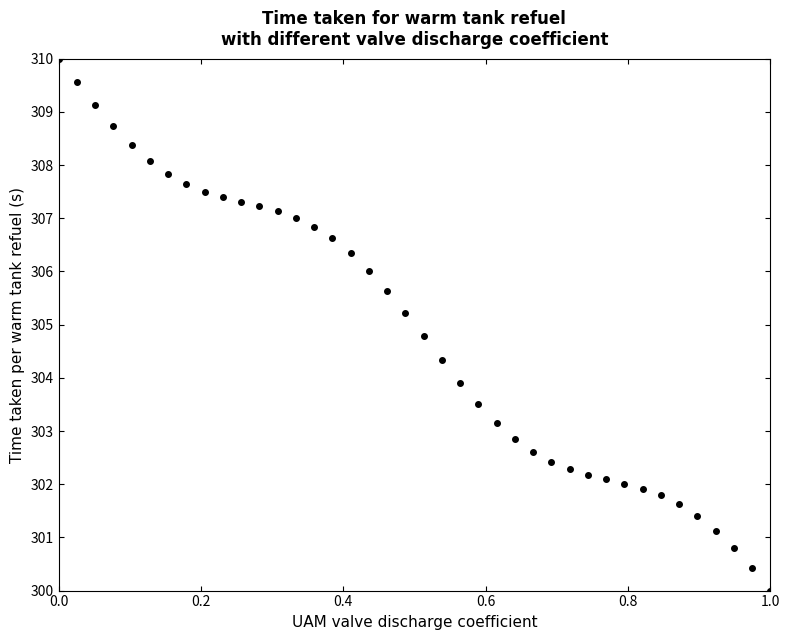

What is the range of Y values (max minus min)?

10.0